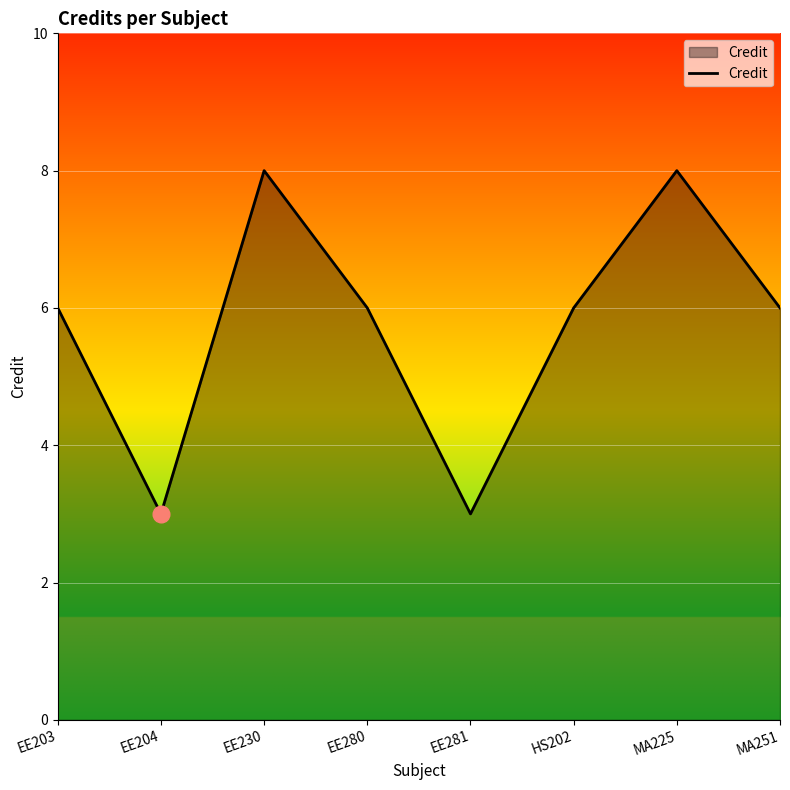

What is the maximum value shown in the chart?

8